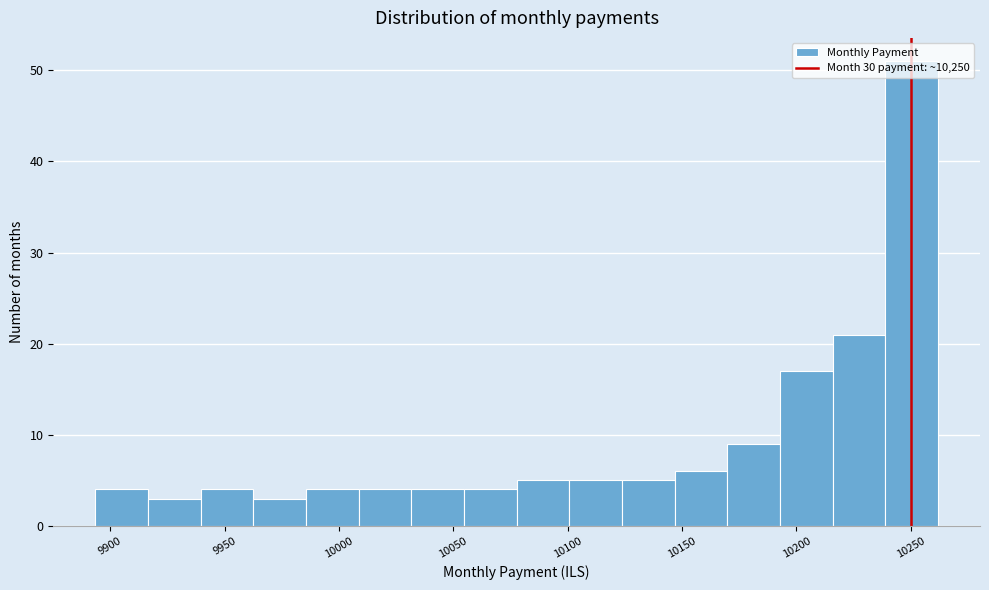

Over which range of the x-axis is the bar tallest?

10240 to 10260